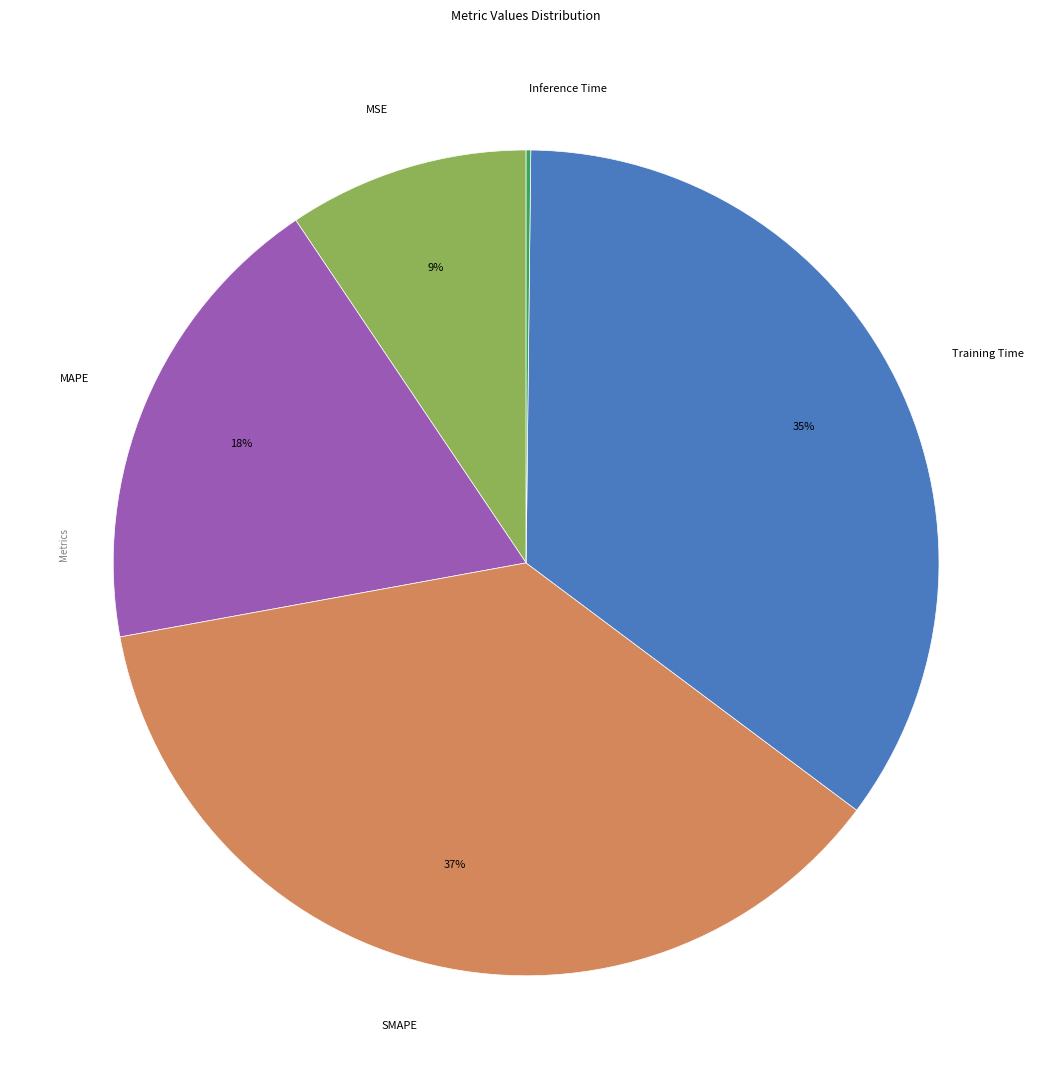

To the nearest percent, what percentage of the pie is SMAPE?

37%